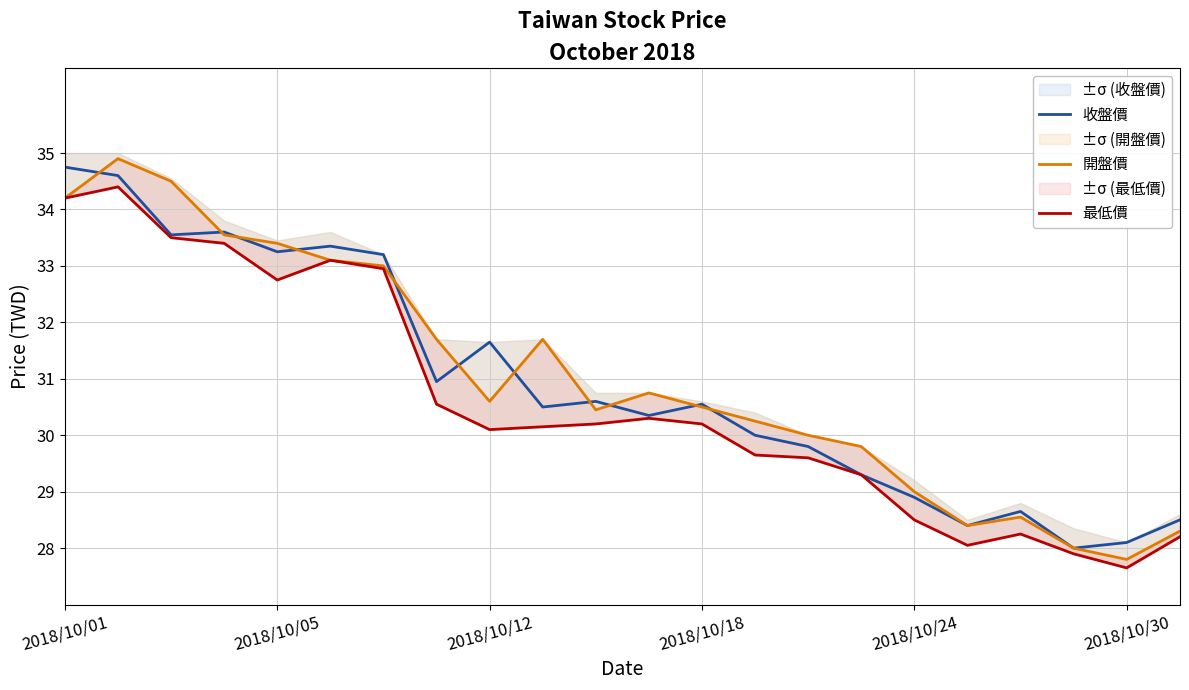

Which category has the lowest value in the 收盤價 series?

19